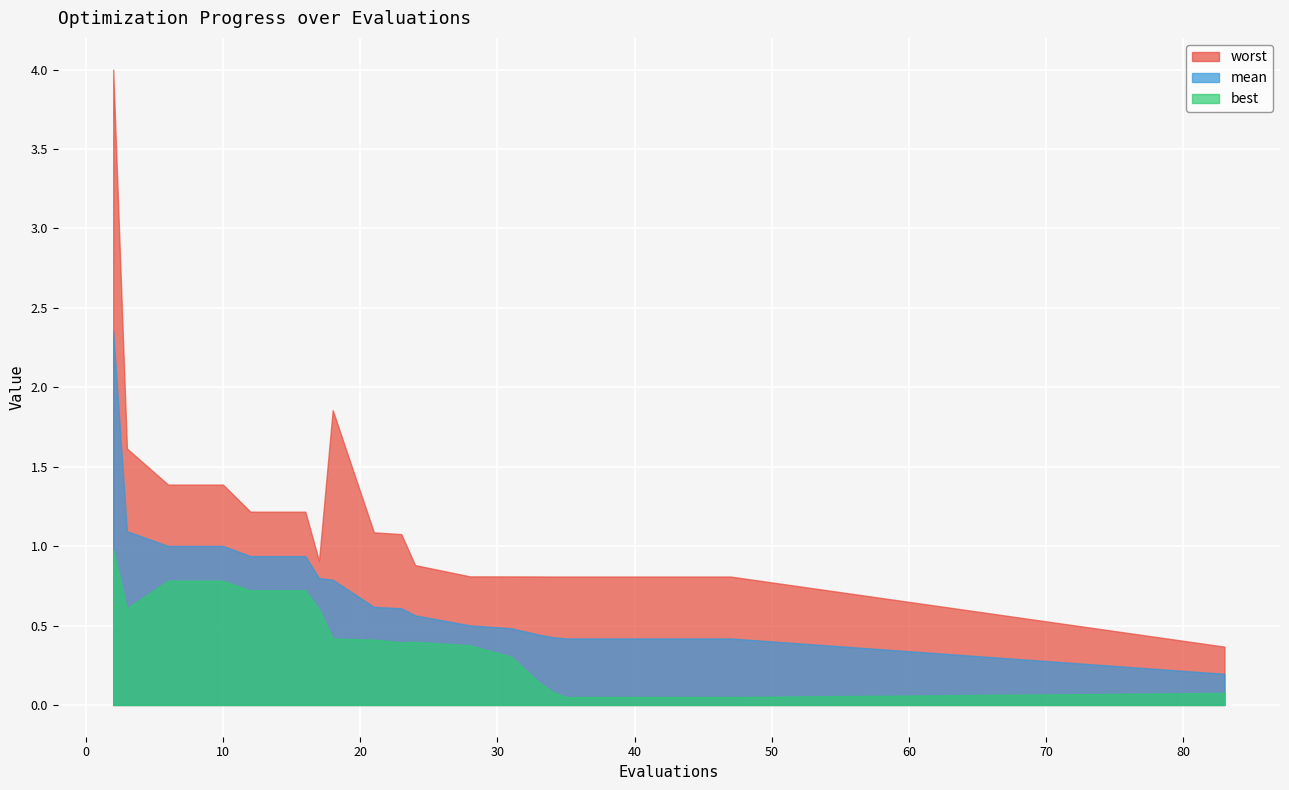

What is the value of the worst point at the 11th from the left?

0.9